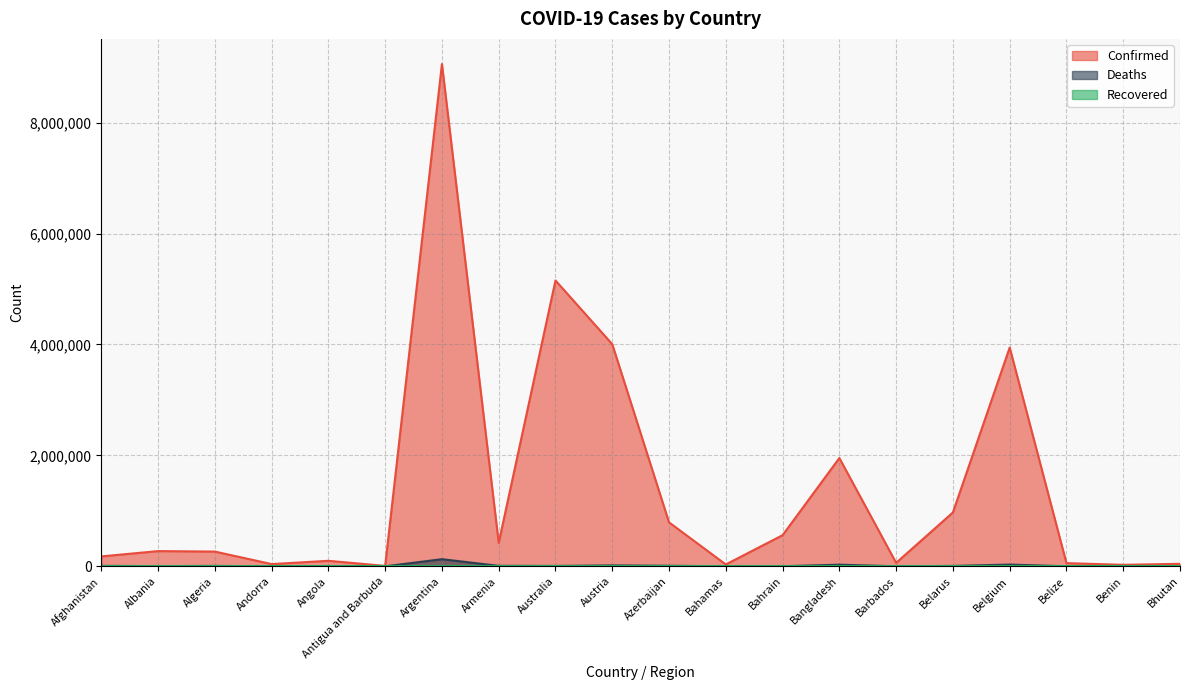

What is the average value of the Deaths series?

13014